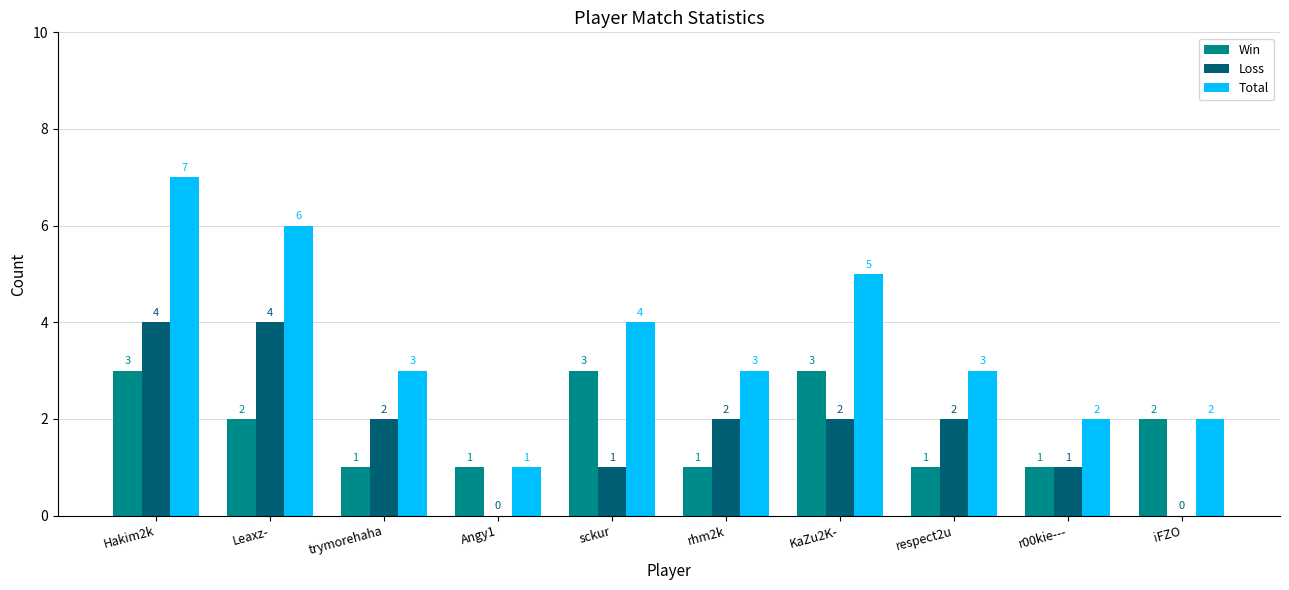

What is the total value across all series at Hakim2k?

14